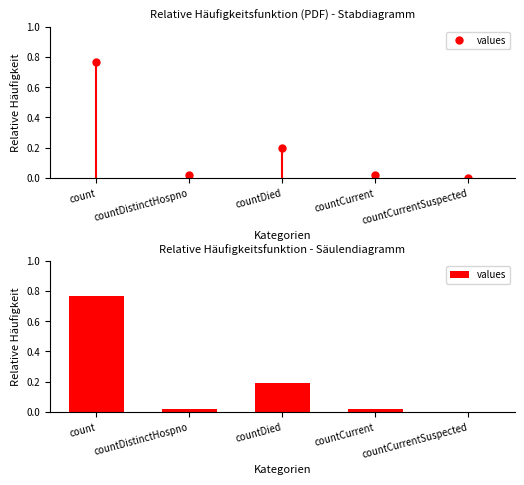

The chart shows a value of 0.0 at countDistinctHospno. True or false?

True